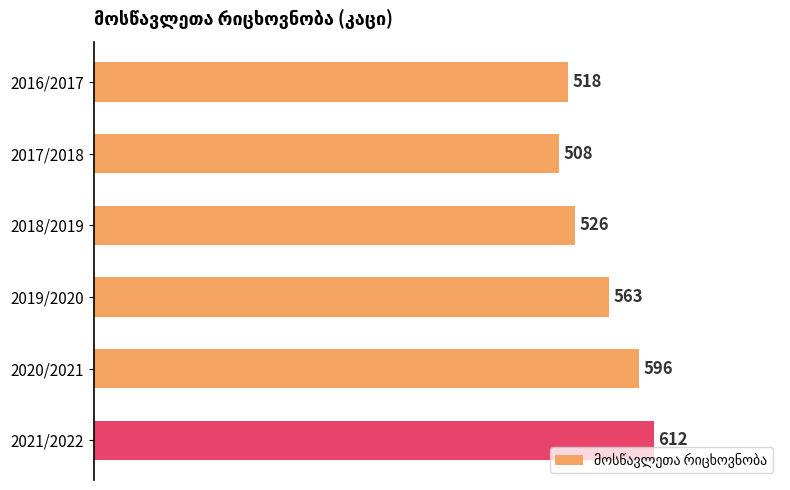

What is the change in value from 2016/2017 to 2021/2022?

+94